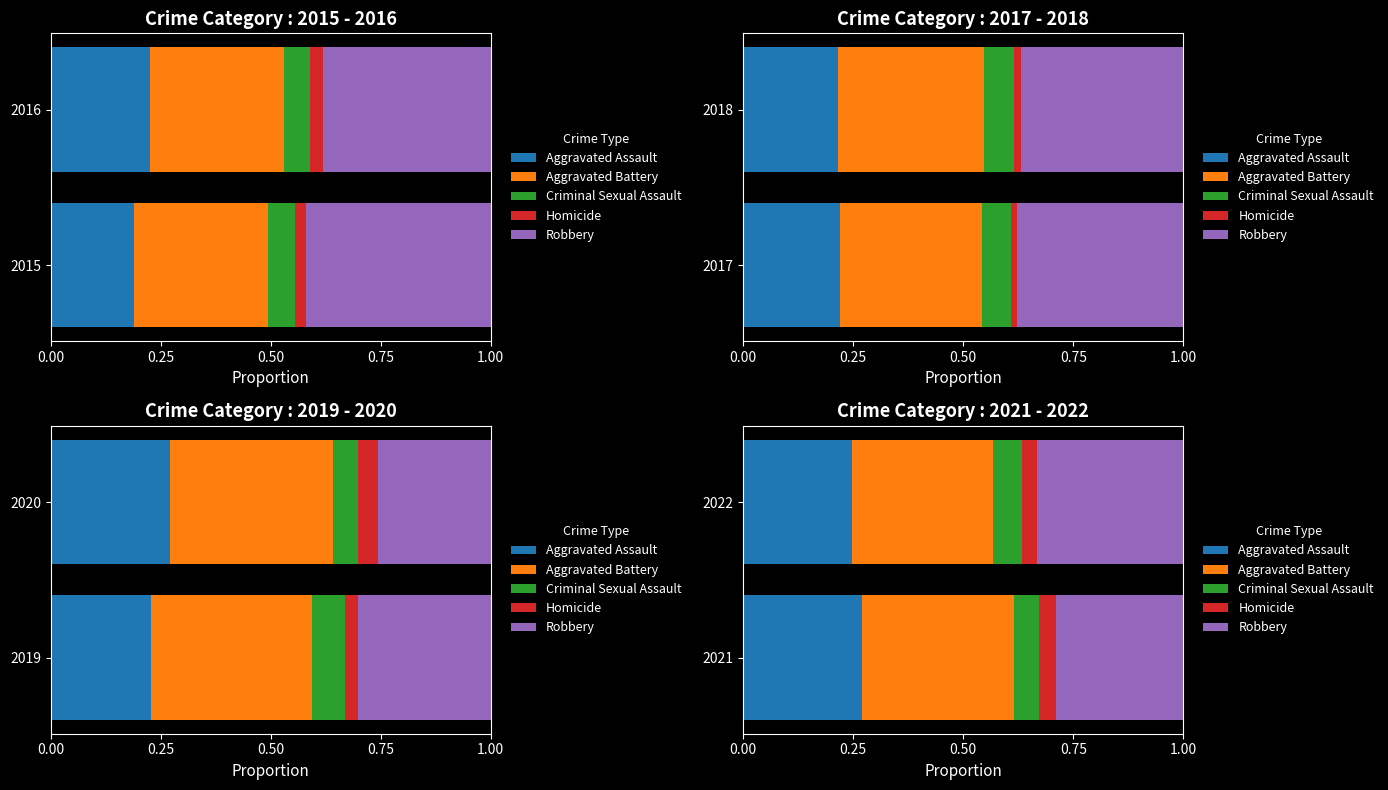

Which series changed the most between 2021 and 2022?

Robbery